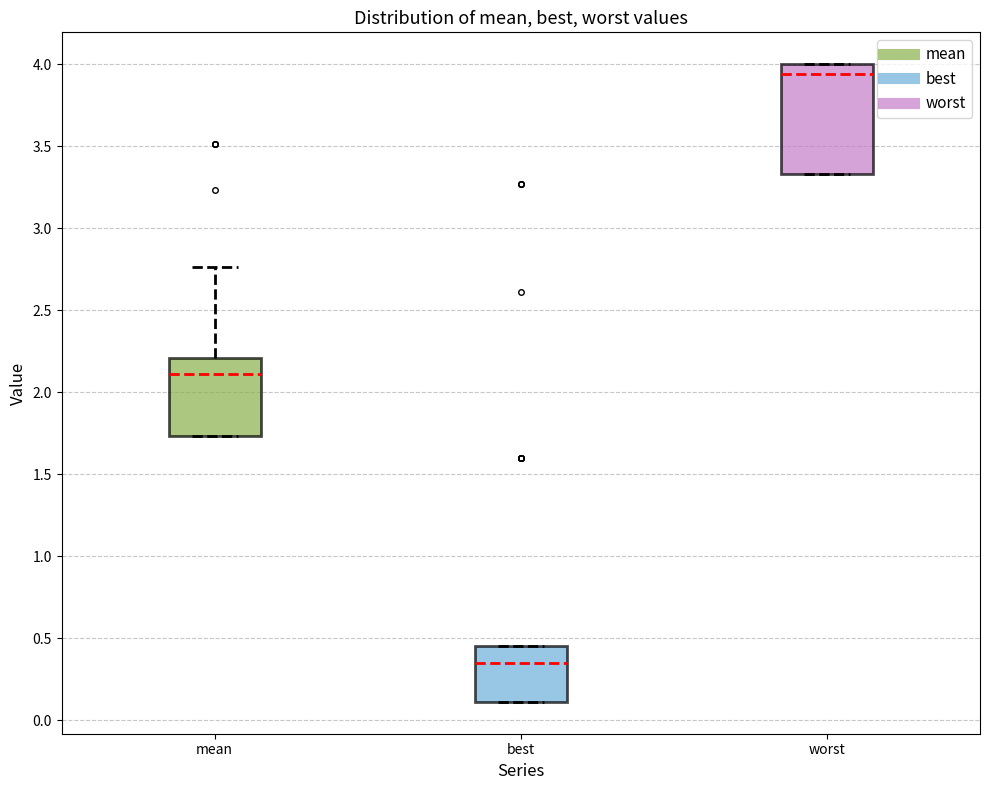

Reading left to right, transcribe this box plot: for each box, give where its median line is, the range the box spans, and where its two whiskers end, as read against the y-axis. The values are not printed on the chart, so give them approximately, as read against the axis.

mean: median 2.10, box 1.75 to 2.20, whiskers 1.75 to 2.75
best: median 0.35, box 0.10 to 0.45, whiskers 0.10 to 0.45
worst: median 3.95, box 3.35 to 4.00, whiskers 3.35 to 4.00